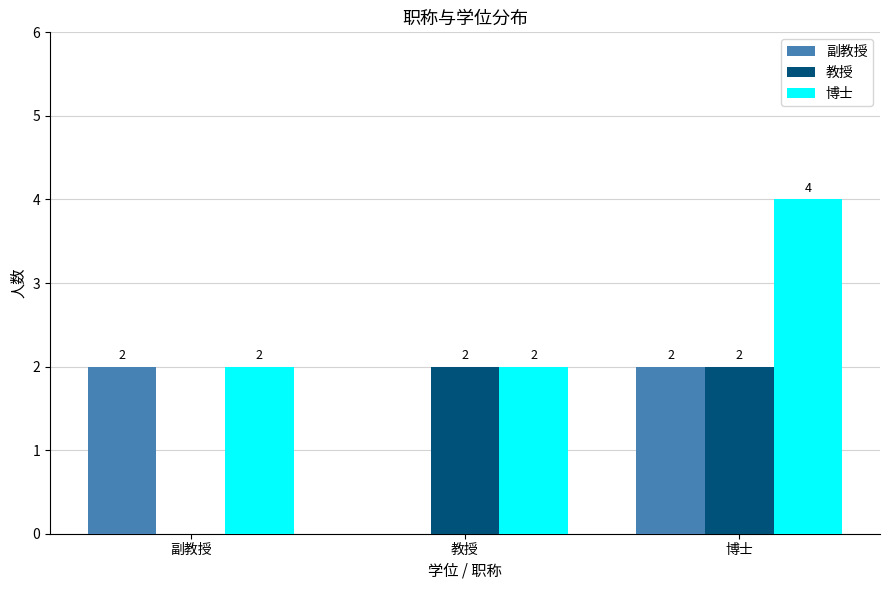

How many 副教授 values are between 0 and 2?

3